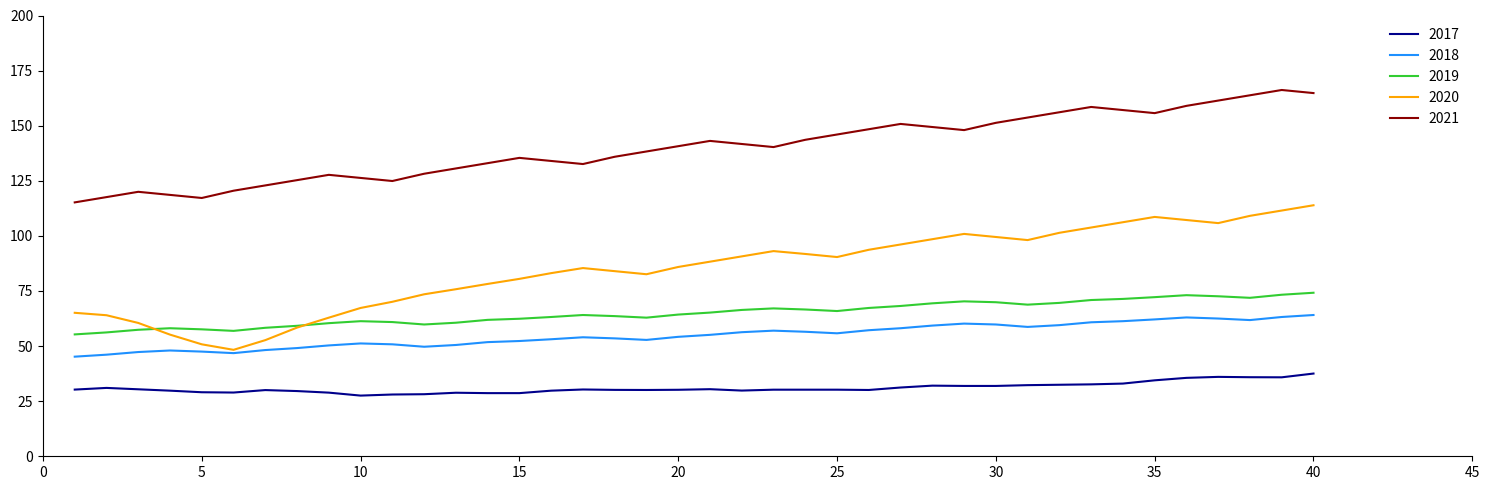

In 2021, how many points are higher than both neighbors (excluding endpoints)?

7